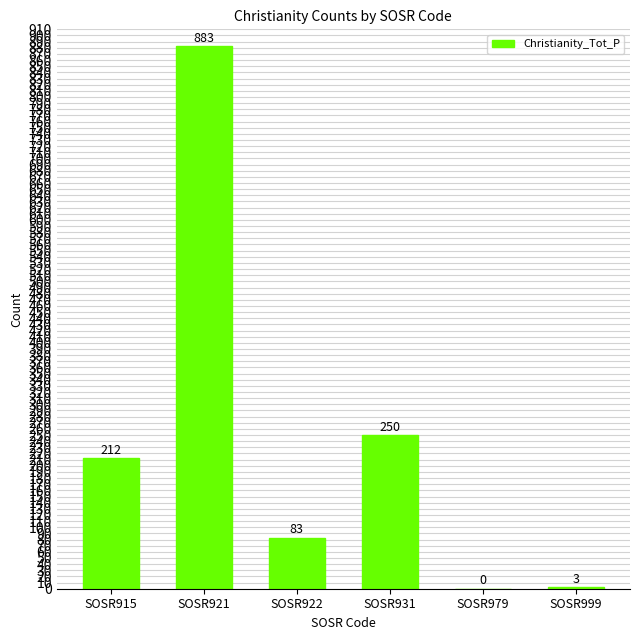

At which label is the value closest to 441?

SOSR931